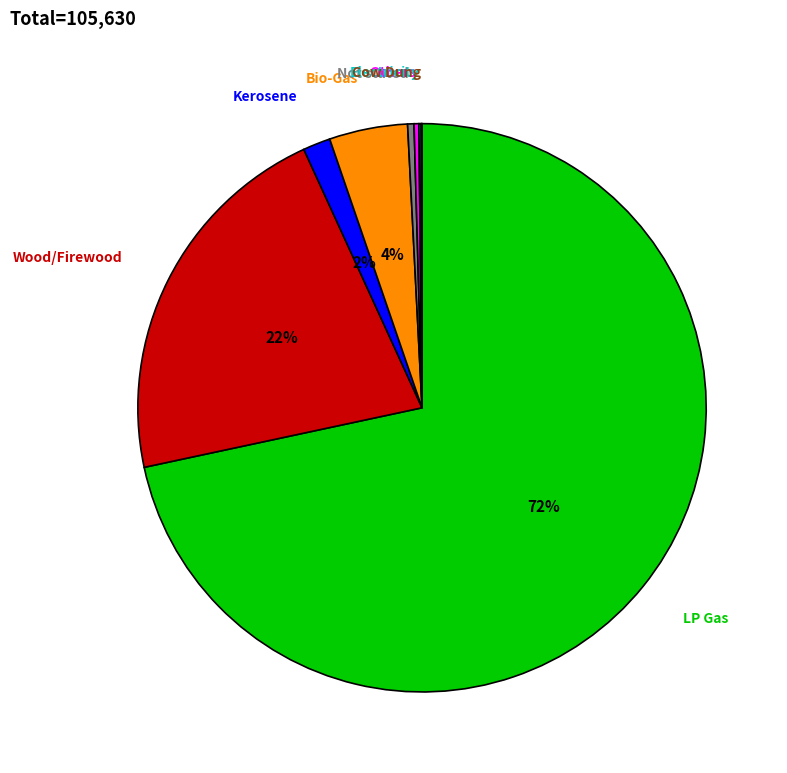

Is there any slice that represents more than half of the pie?

Yes